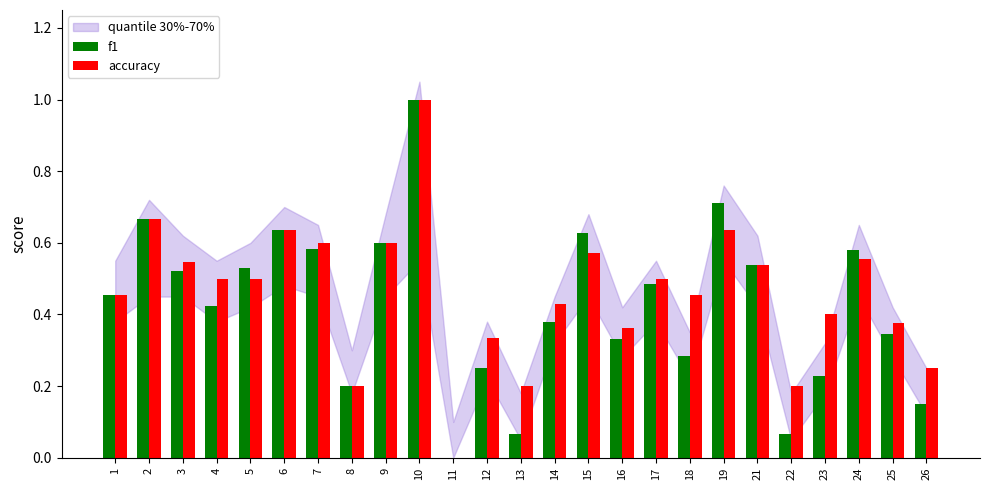

What is the greatest value displayed?

1.0